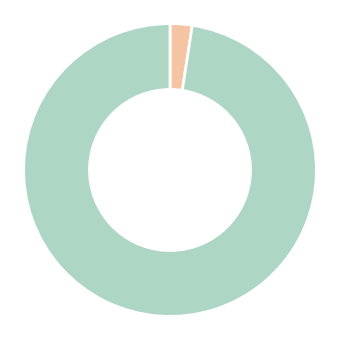

Does any single category account for the majority?

Yes